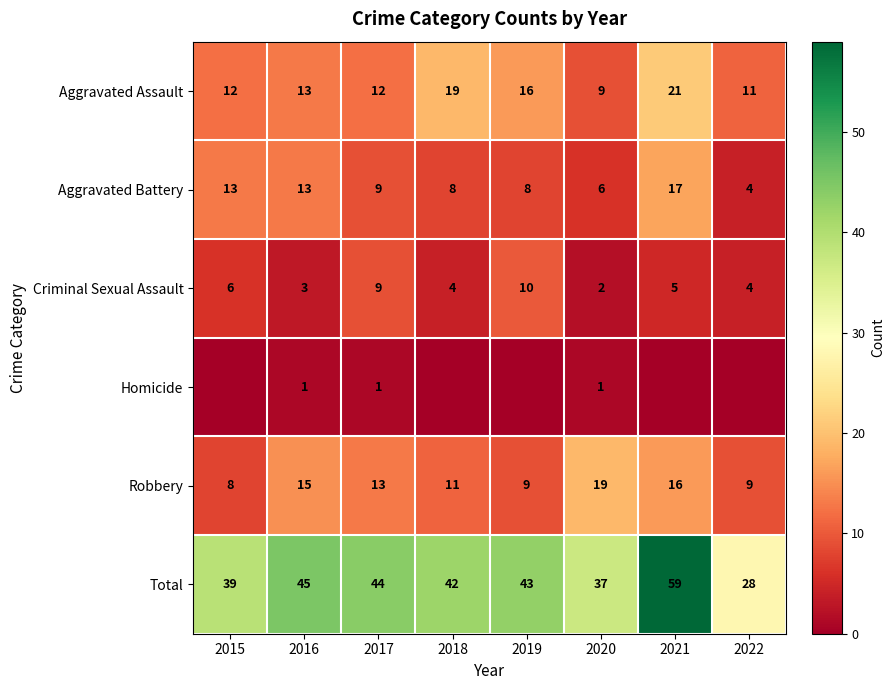

At which label does Criminal Sexual Assault first exceed 5?

2015